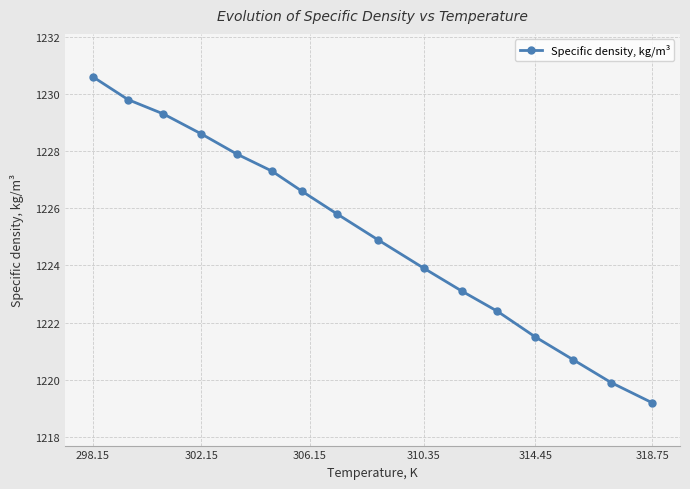

What is the minimum value shown in the chart?

1219.2